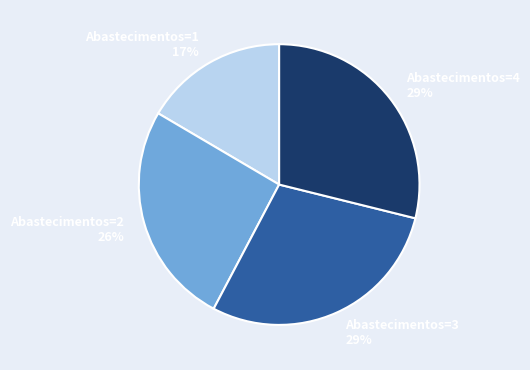

Do Abastecimentos=3 and Abastecimentos=1 together represent more than half of the pie?

No